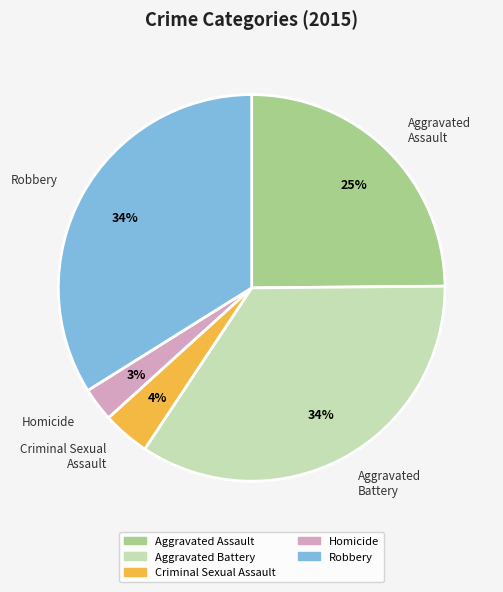

Does Aggravated Battery represent more than half of the total?

No